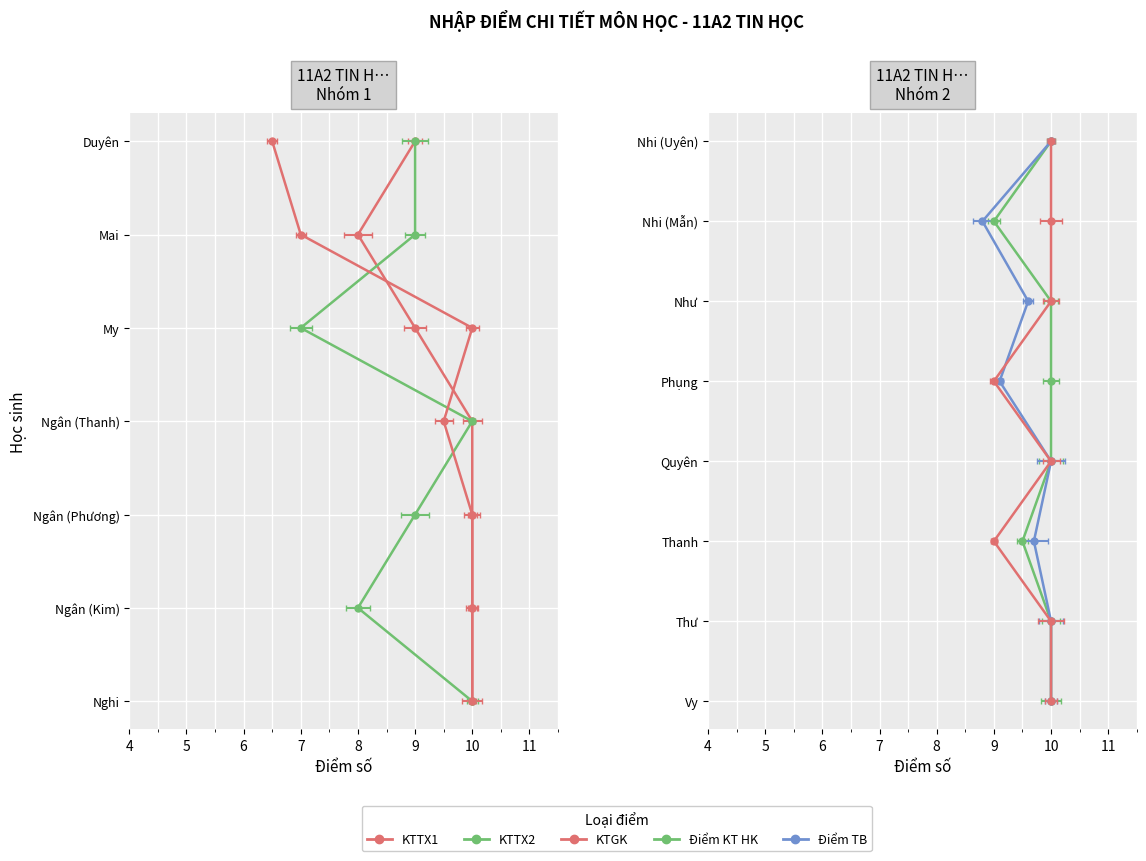

Count the number of categories in the chart.

15